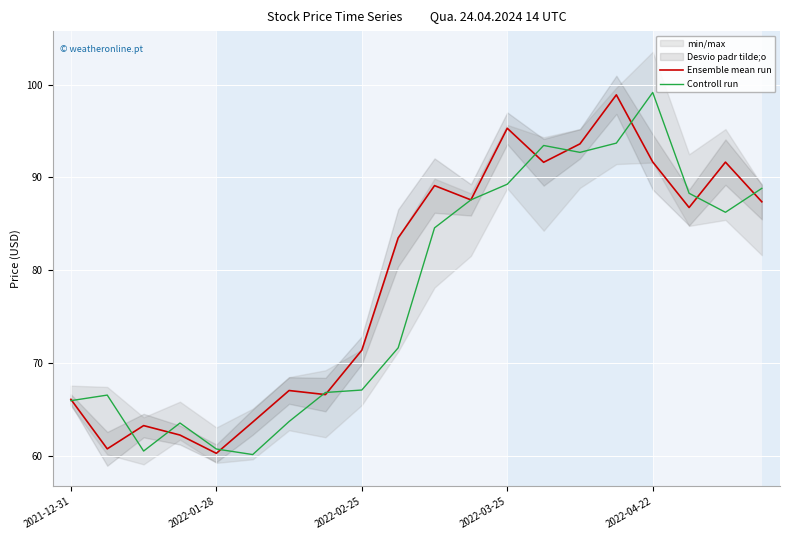

How many values in the Controll run series are below 84?

10